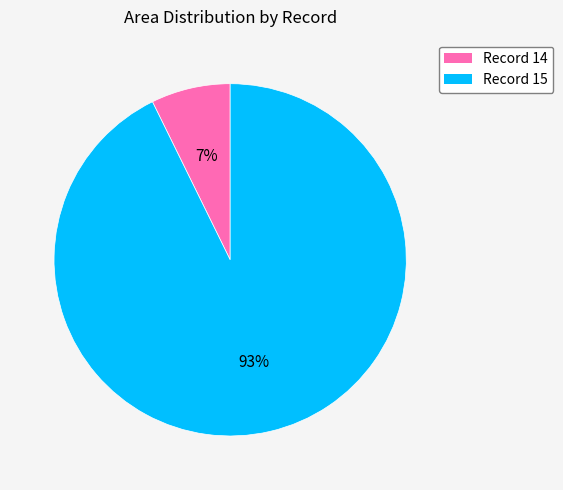

To the nearest percent, what is the average slice percentage?

50%